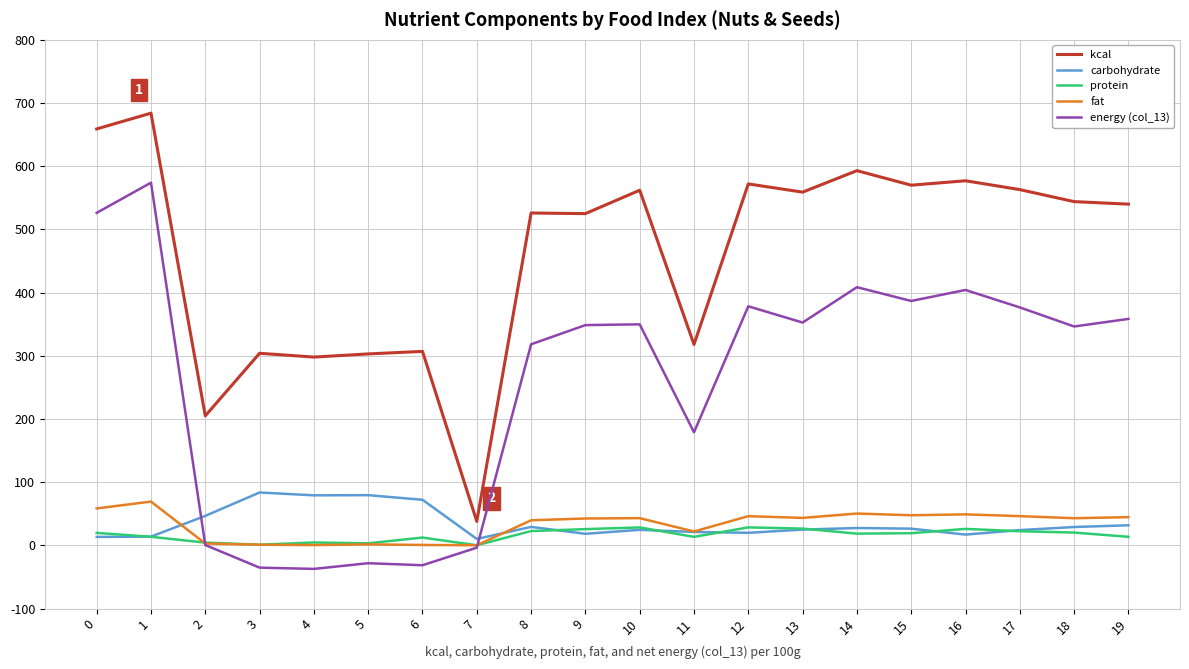

Does the chart display data point markers on the line(s)?

No